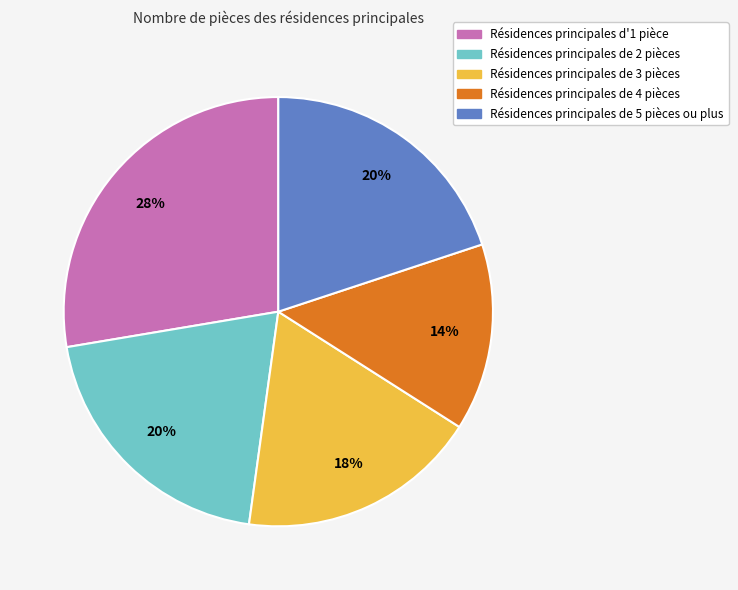

How many segments does this pie chart have?

5